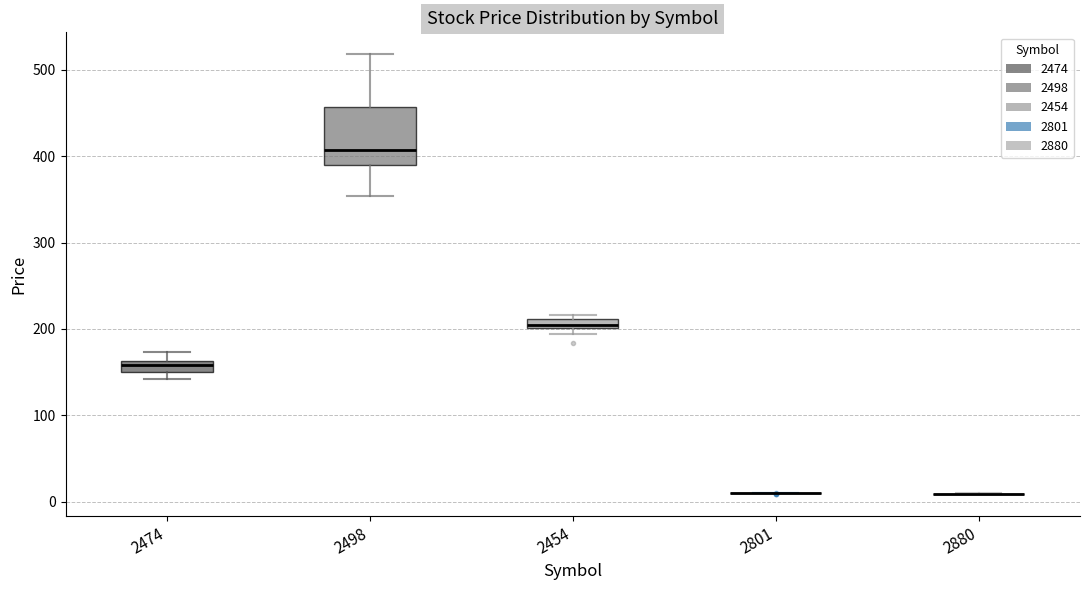

Comparing the boxes themselves (not the whiskers), which one is the tallest?

2498